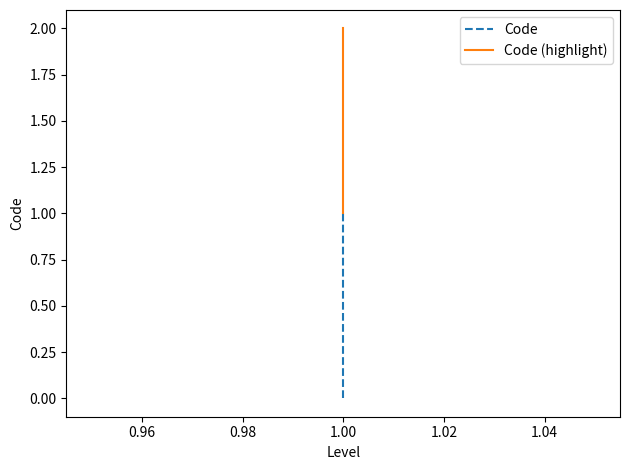

Reading right to left, list all the values displayed in this chart.

Code: 1	0
Code (highlight): 2	1